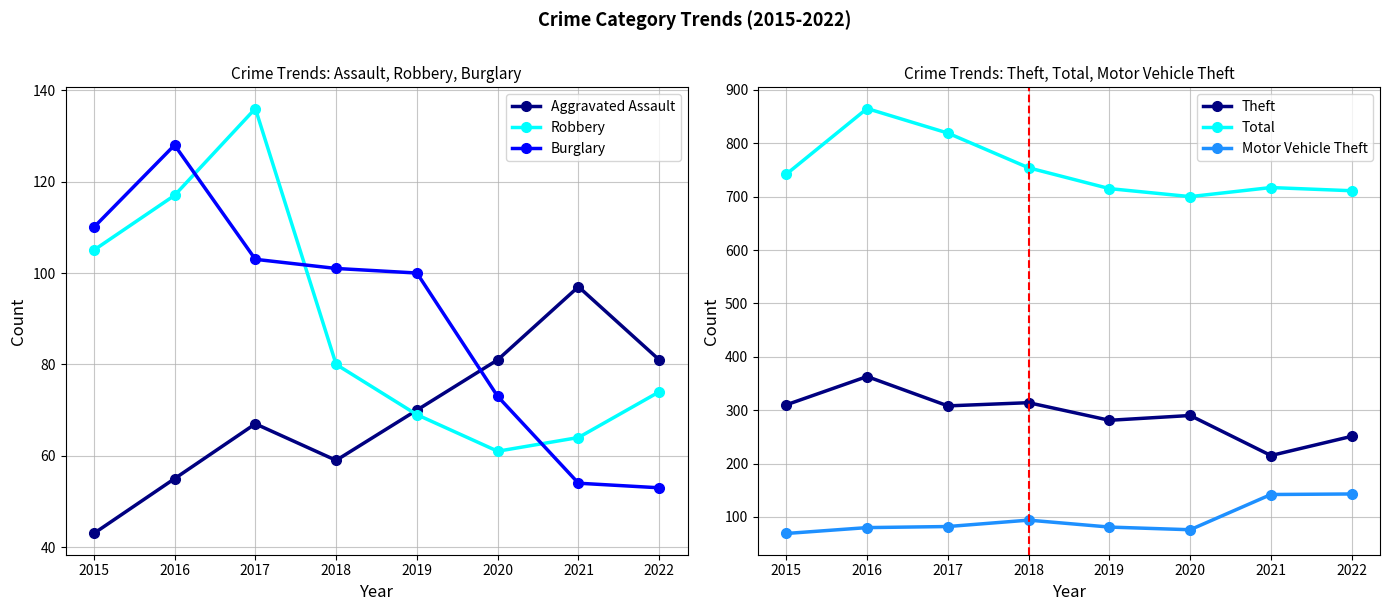

How many lines are shown in the chart?

6